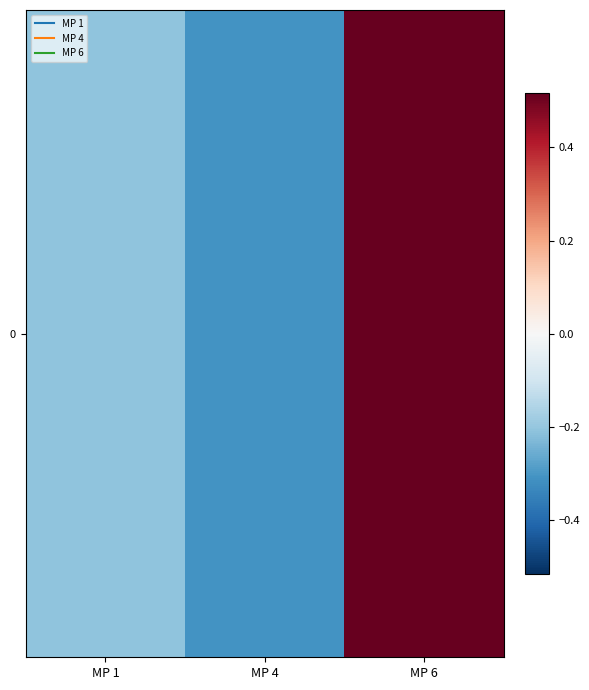

What is the change in value from MP 1 to MP 6?

+0.7